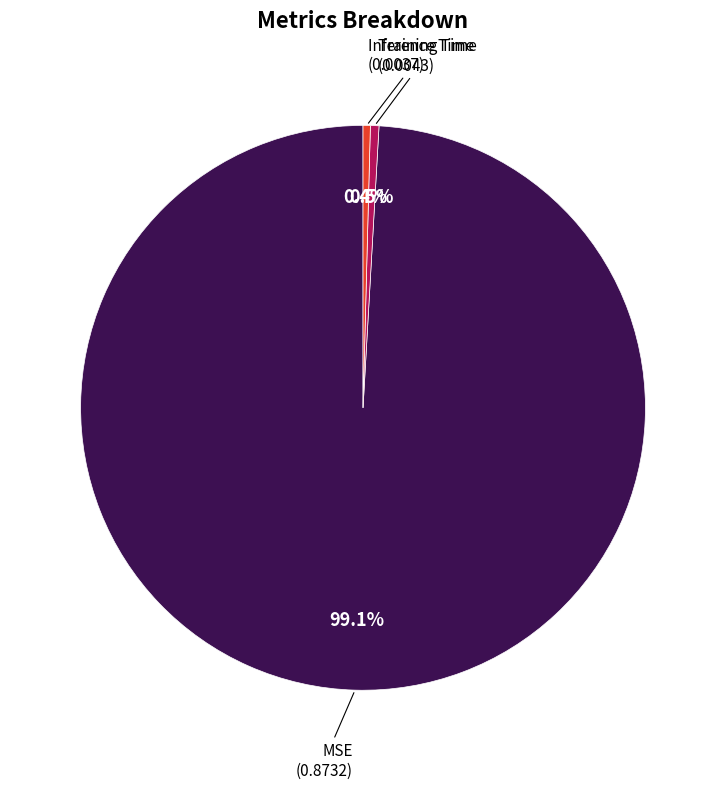

Does any single category account for the majority?

Yes